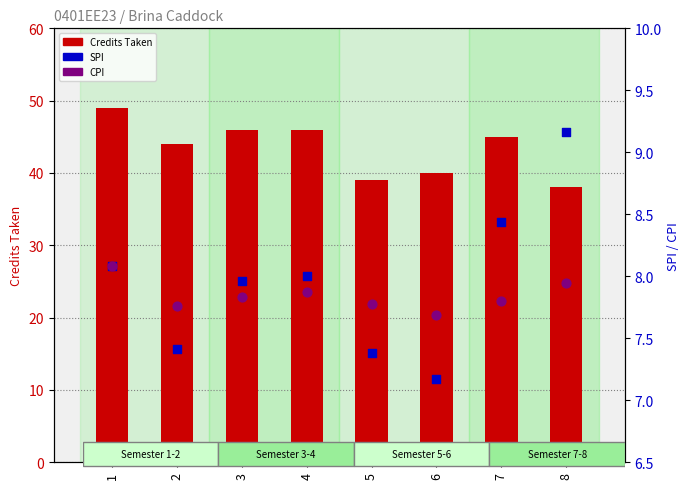

Which series contains the highest Y value?

Credits Taken